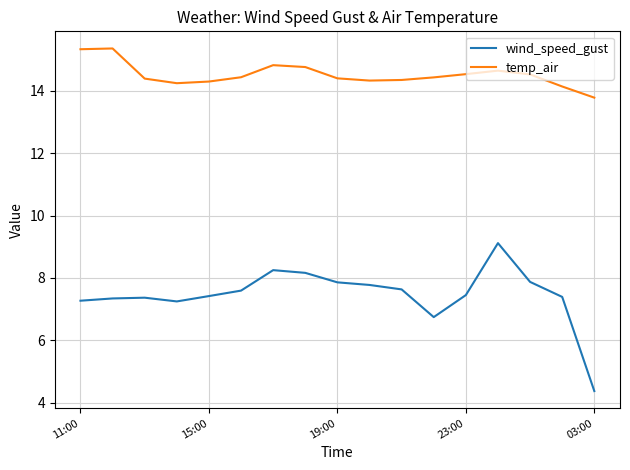

What is the difference between the maximum and minimum values in the wind_speed_gust series?

4.7